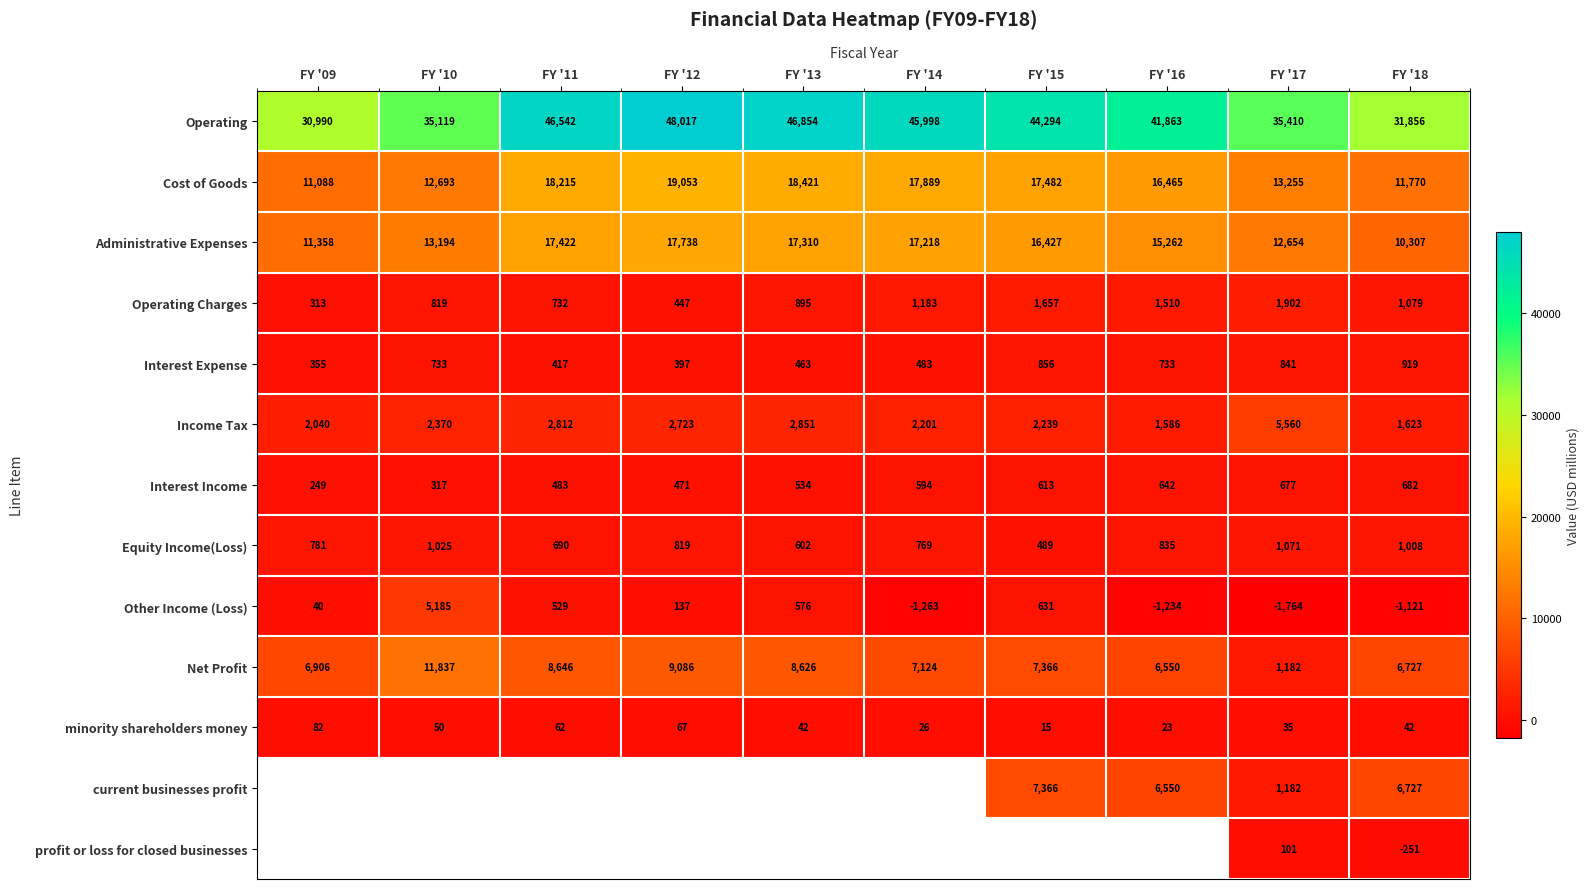

At which category is the sum across all series the highest?

FY '15